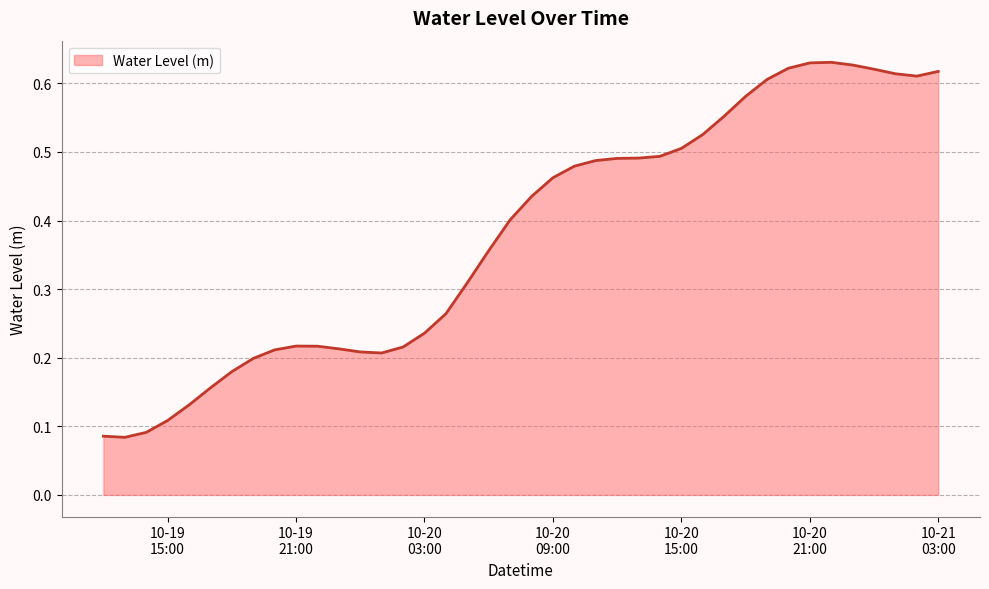

How many points are higher than both their immediate neighbors (excluding endpoints)?

2